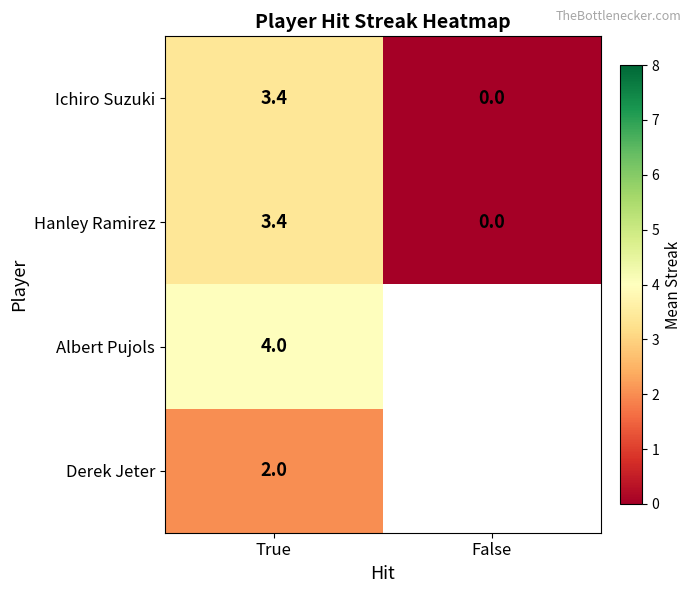

The value of Hanley Ramirez at False is 2.4. True or false?

False